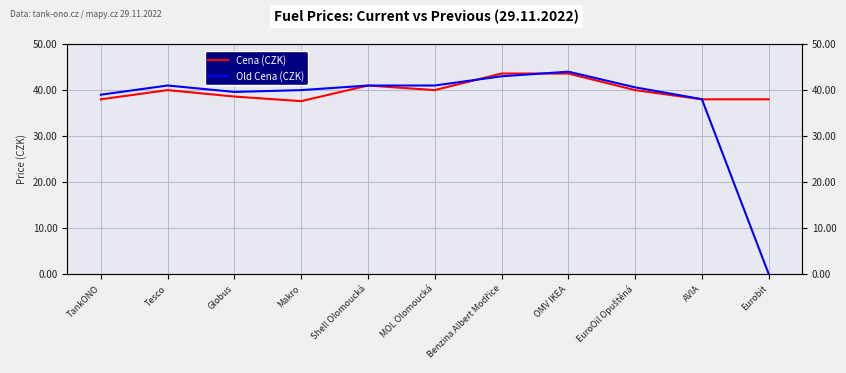

List the series in order of their overall mean, highest first.

Cena (CZK), Old Cena (CZK)